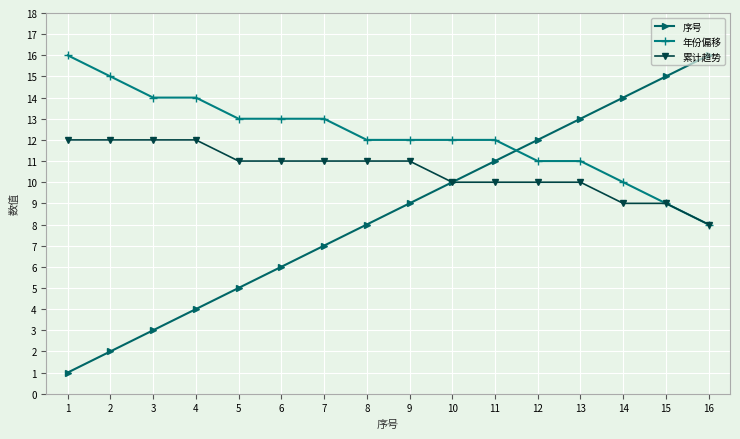

Which series has the largest total across all categories?

年份偏移